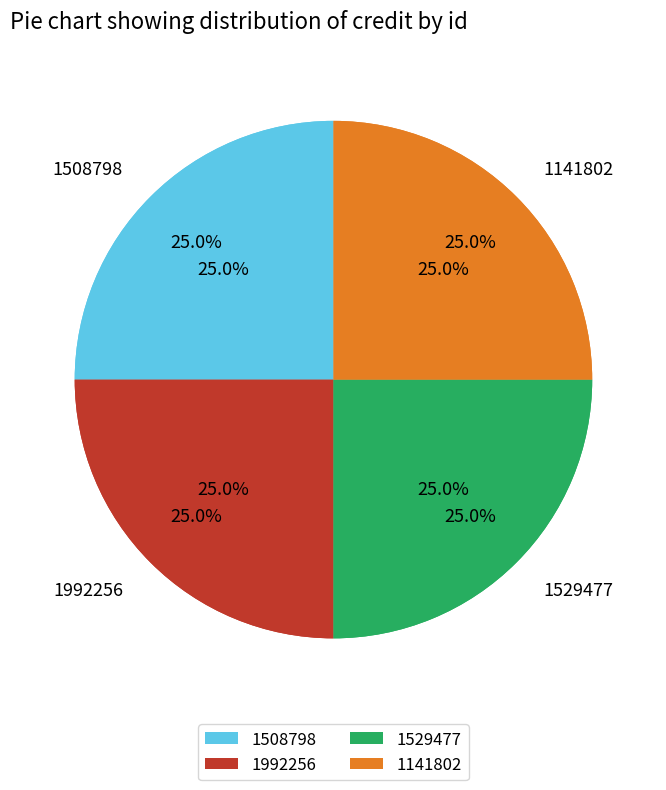

Does 1529477 represent more than half of the total?

No